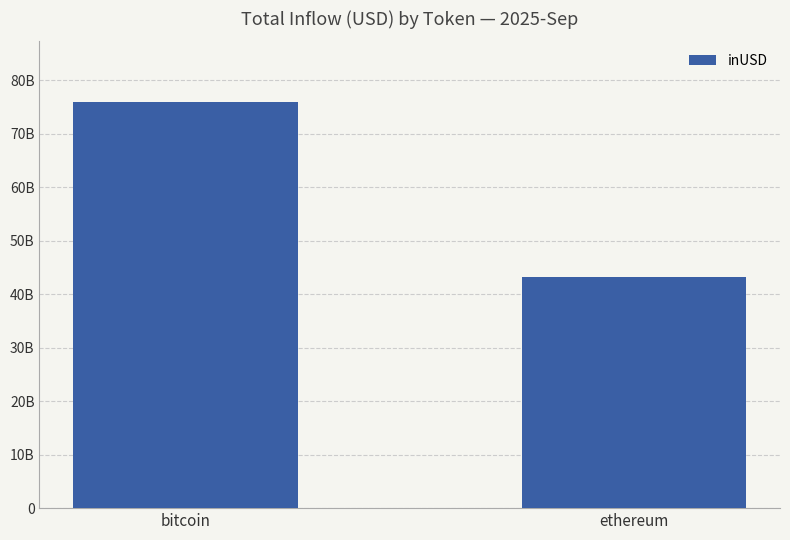

What is the difference between the values at bitcoin and ethereum?

32636952865.3